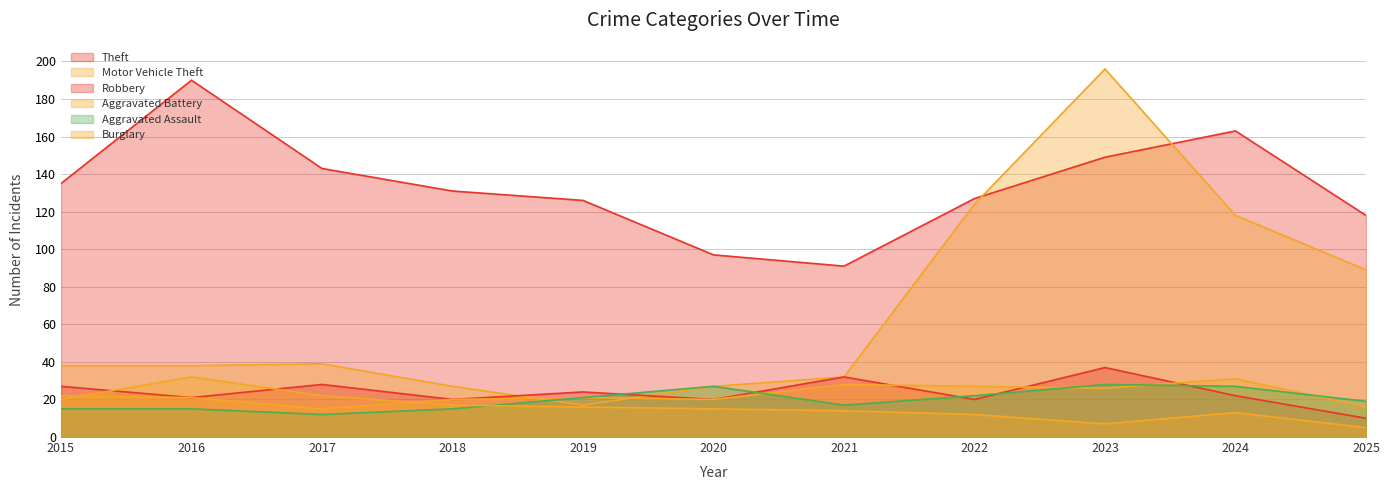

In Aggravated Battery, how many points are lower than both neighbors (excluding endpoints)?

3